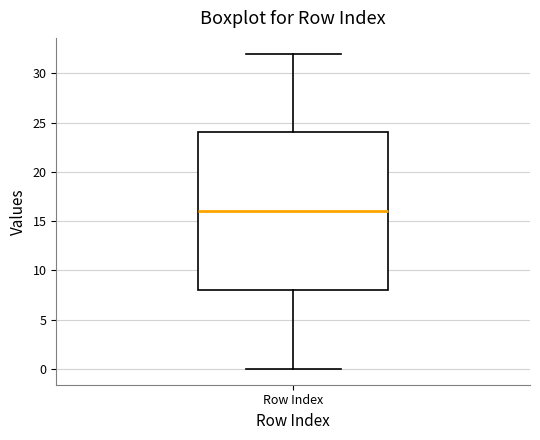

Transcribe this box plot: give where the median line is, the range the box spans, and where the two whiskers end, as read against the y-axis. The values are not printed on the chart, so give them approximately, as read against the axis.

median 16, box 8 to 24, whiskers 0 to 32